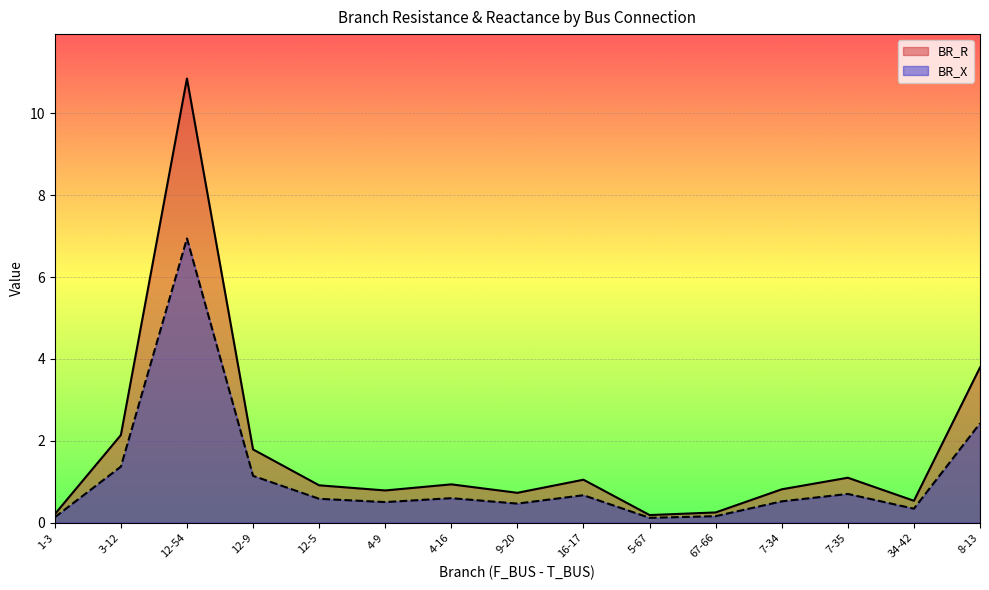

At which label is BR_R closest to 5?

8-13